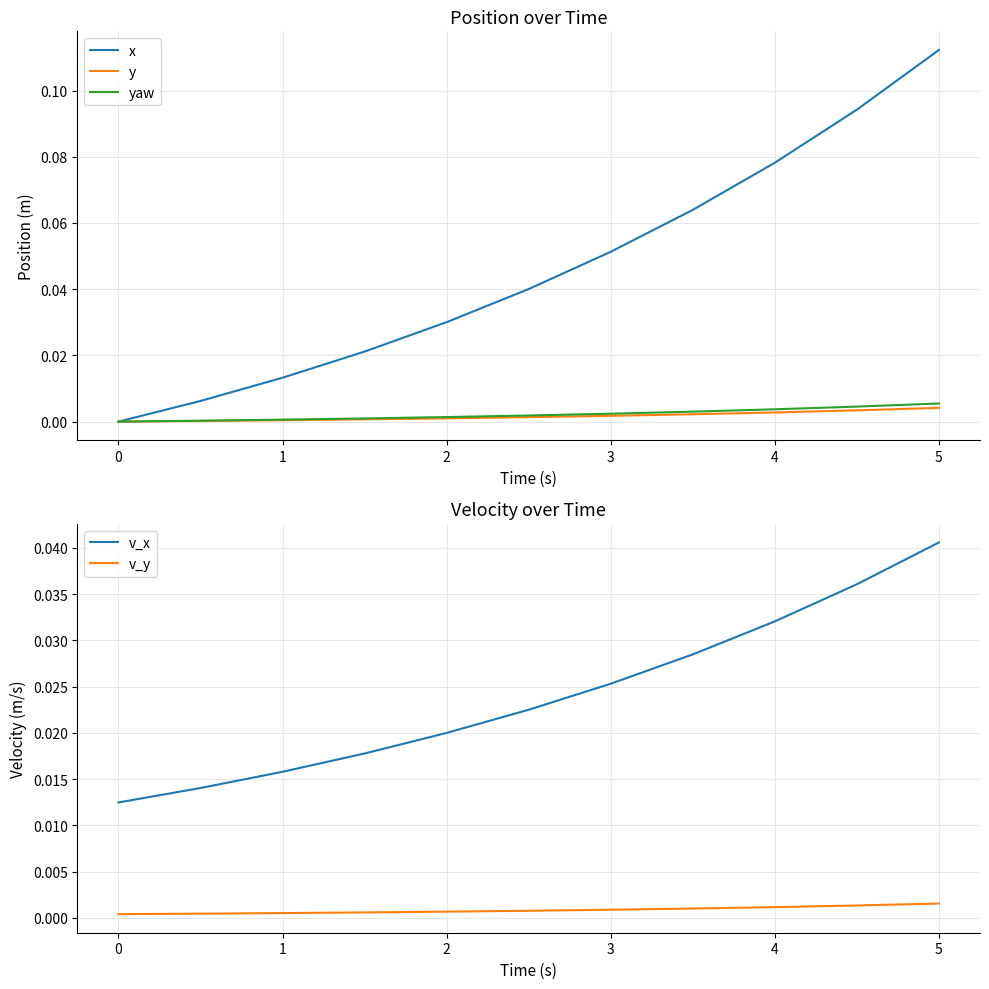

The x series shows 0.0 at 0. True or false?

True